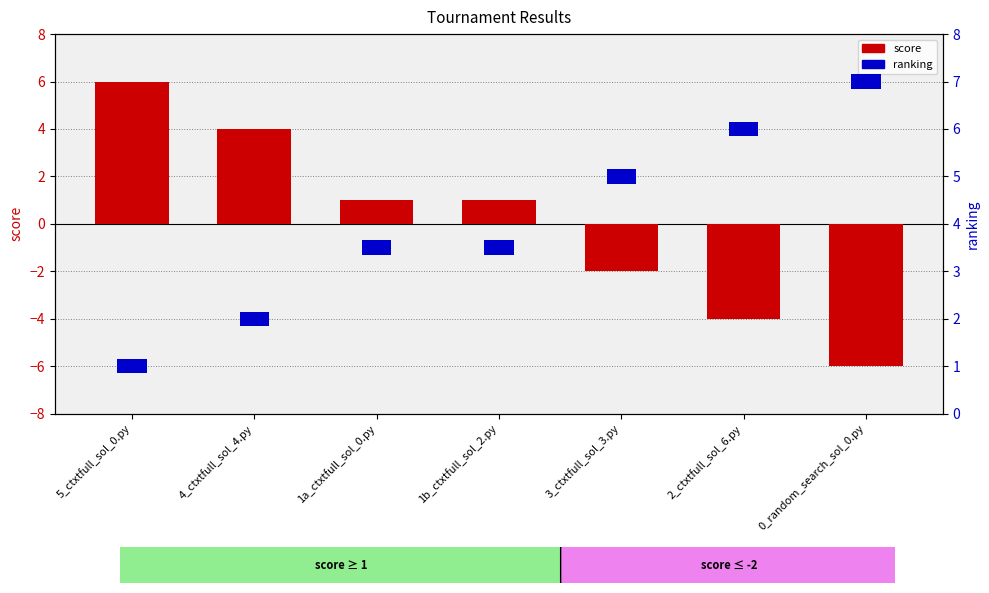

How many bars are there in total?

7